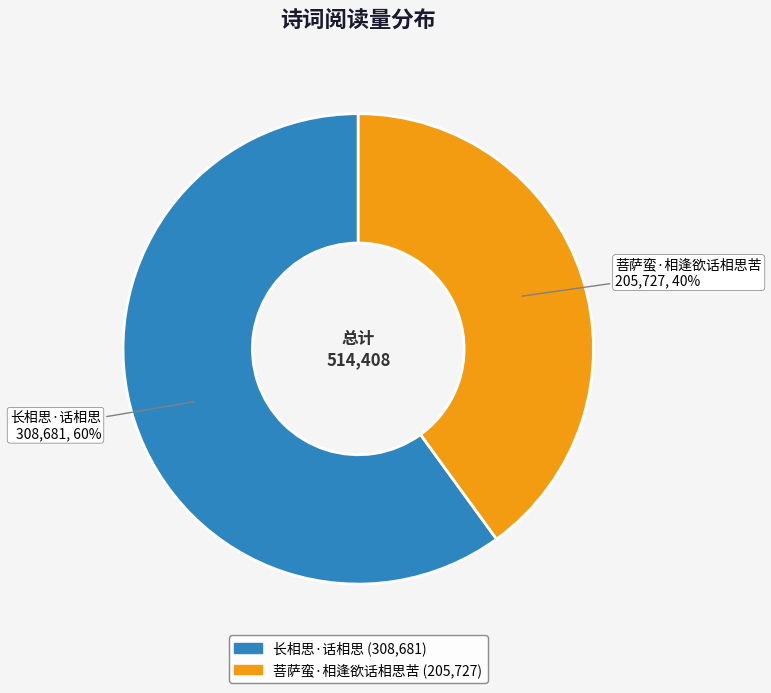

Which slice is the smallest?

菩萨蛮·相逢欲话相思苦